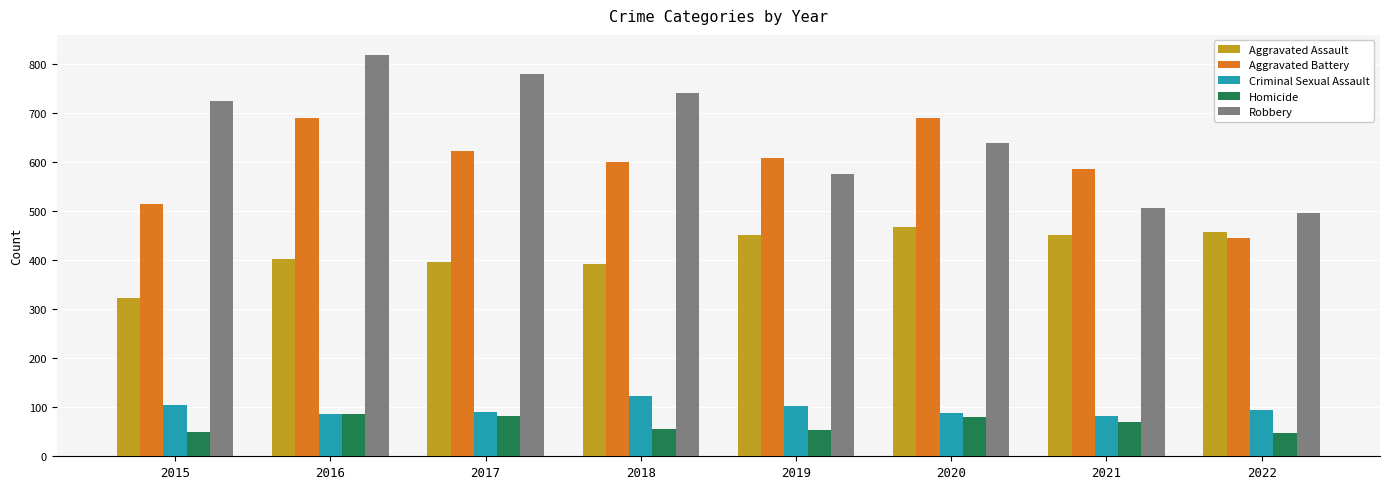

Which category has the highest value across all series?

2016